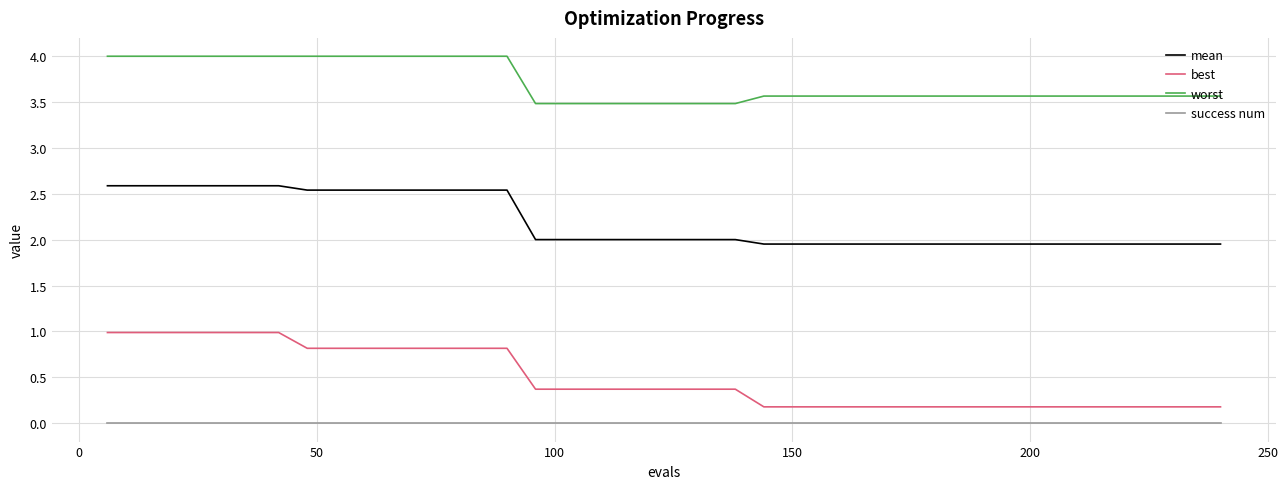

How many categories are shown in the chart?

40